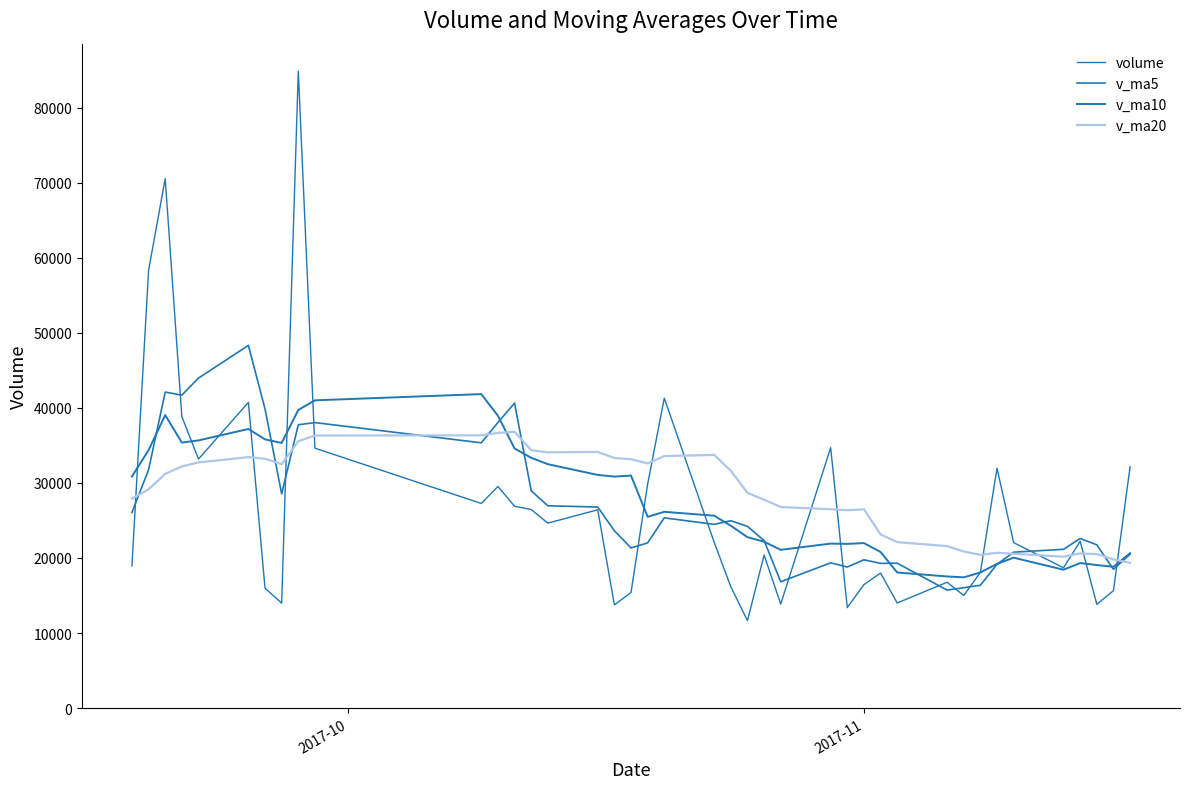

In v_ma20, how many points are higher than both neighbors (excluding endpoints)?

7